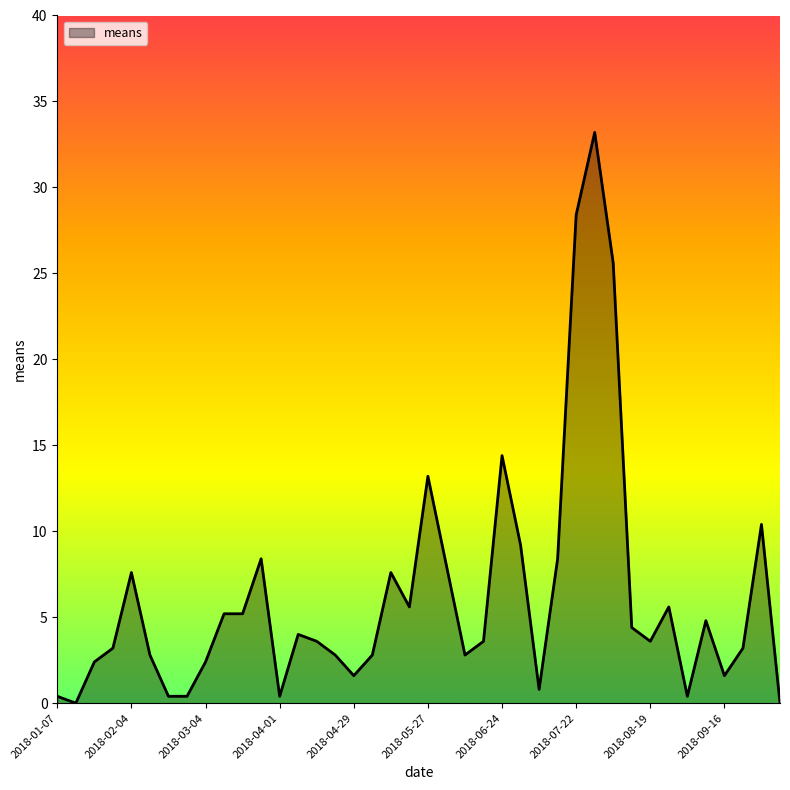

What is the sum of all values?

248.4